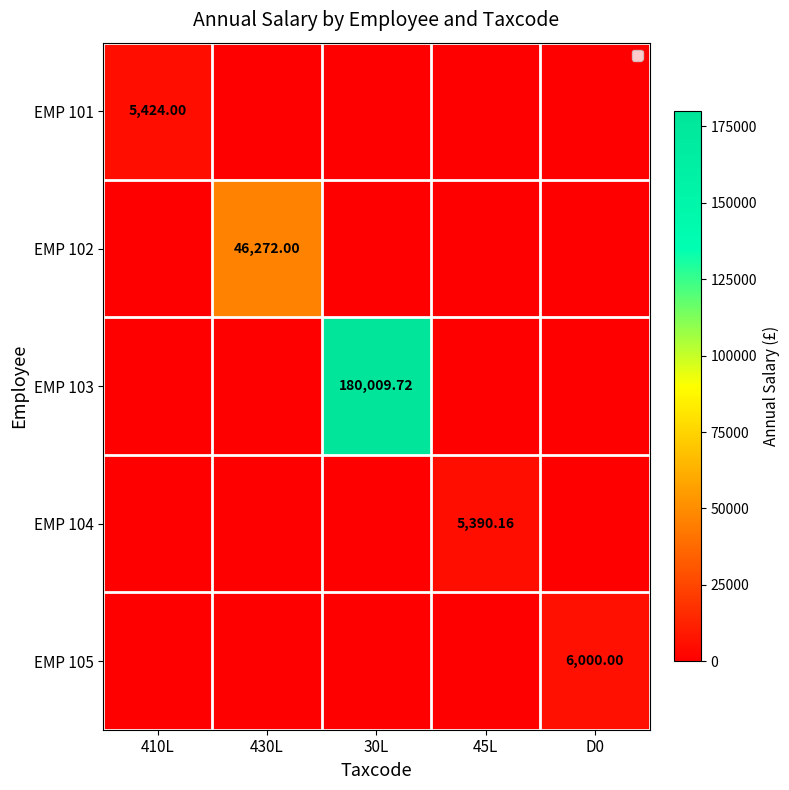

The EMP 104 series shows 0.0 at 430L. True or false?

True